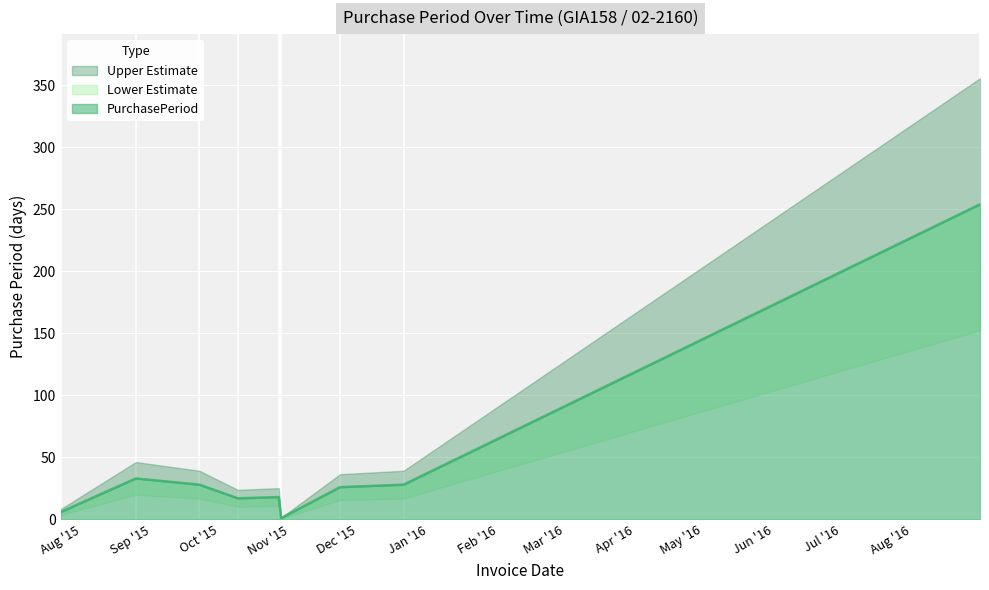

Reading left to right, list all the values displayed in this chart.

2015-07-23=6	2015-08-25=33	2015-09-22=28	2015-10-09=17	2015-10-27=18	2015-10-28=1	2015-11-23=26	2015-12-21=28	2016-08-31=254